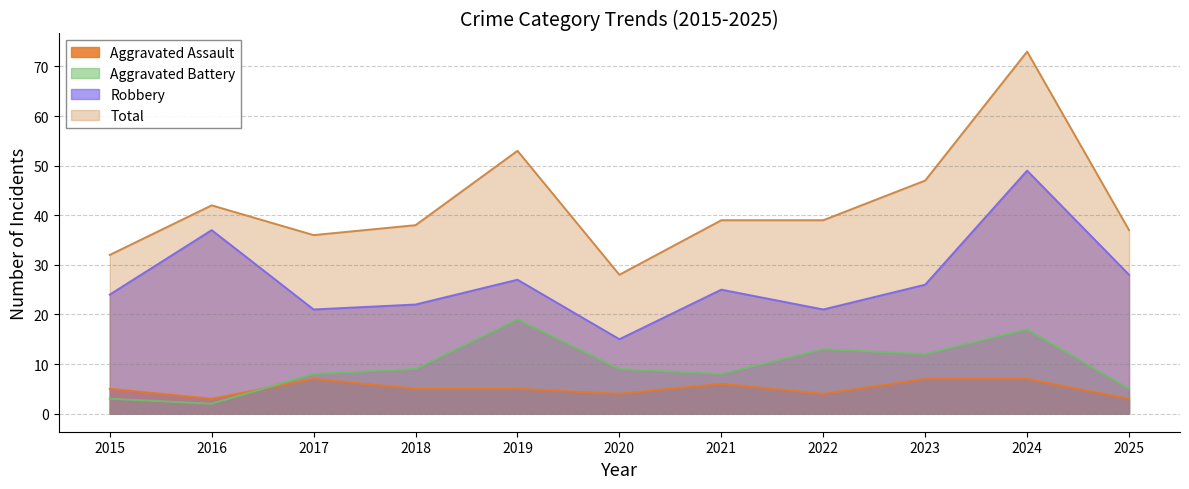

Reading left to right, list all the values displayed in this chart.

Aggravated Assault: 2015=5	2016=3	2017=7	2018=5	2019=5	2020=4	2021=6	2022=4	2023=7	2024=7	2025=3
Aggravated Battery: 2015=3	2016=2	2017=8	2018=9	2019=19	2020=9	2021=8	2022=13	2023=12	2024=17	2025=5
Robbery: 2015=24	2016=37	2017=21	2018=22	2019=27	2020=15	2021=25	2022=21	2023=26	2024=49	2025=28
Total: 2015=32	2016=42	2017=36	2018=38	2019=53	2020=28	2021=39	2022=39	2023=47	2024=73	2025=37